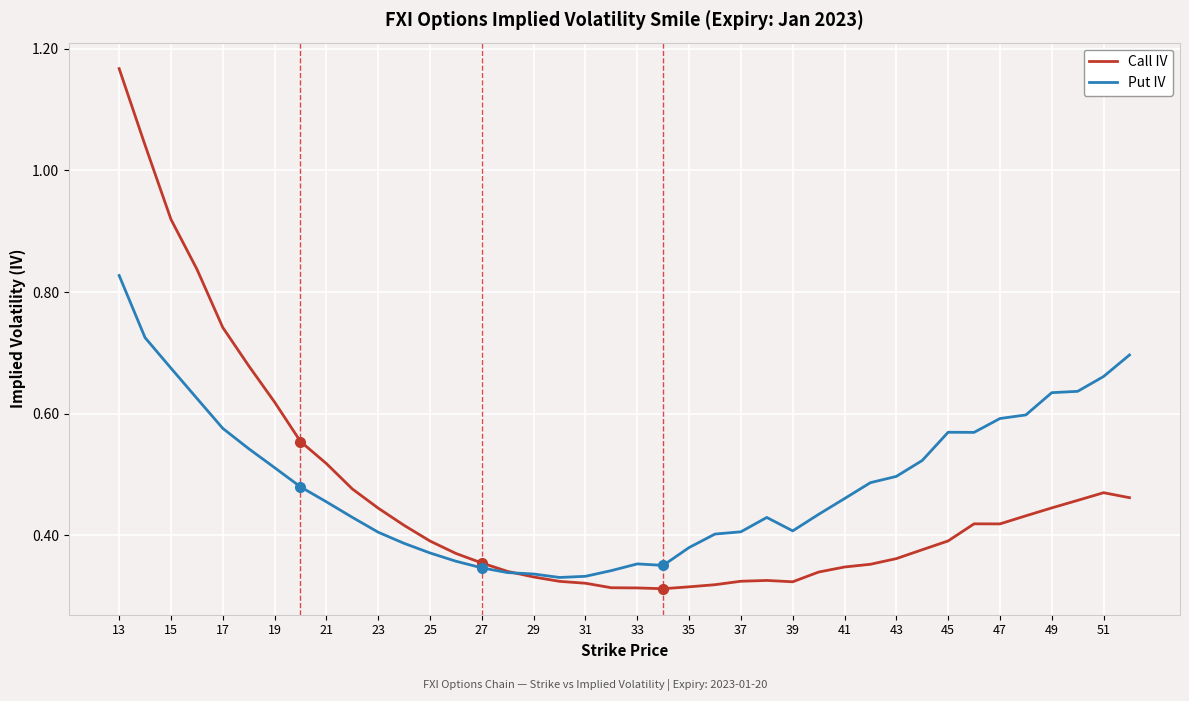

List the series in order of their peak value, highest first.

Call IV, Put IV